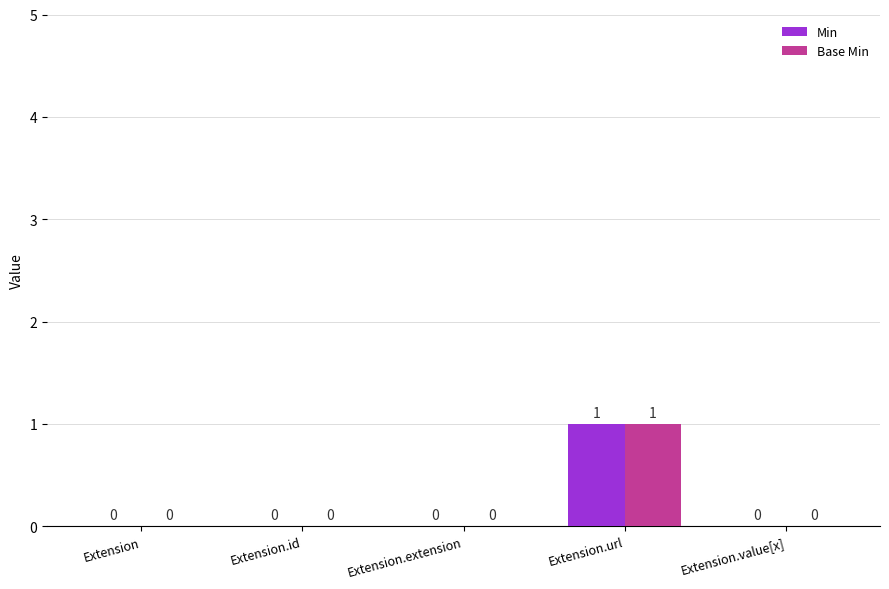

What is the difference between the Base Min values at Extension.extension and Extension.url?

1